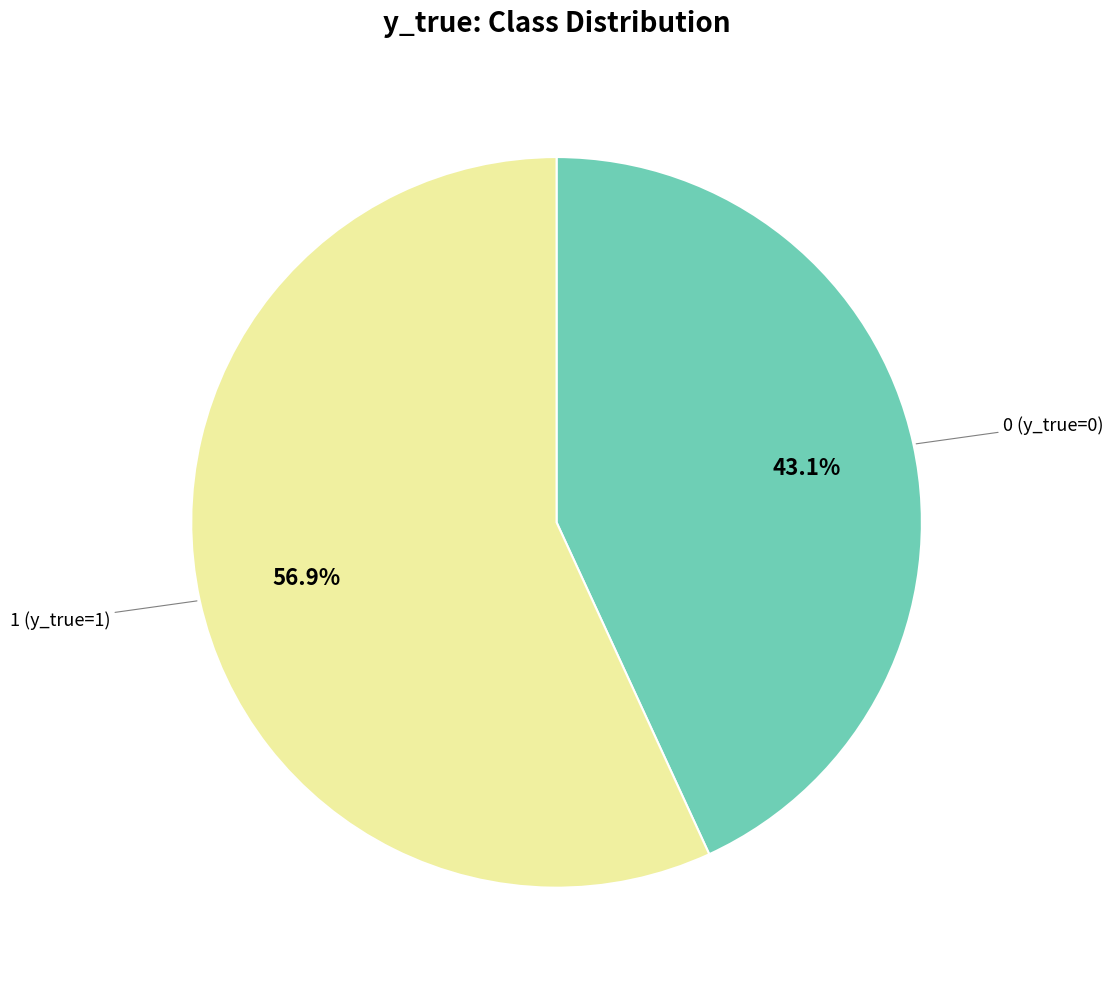

Does any single category account for the majority?

Yes